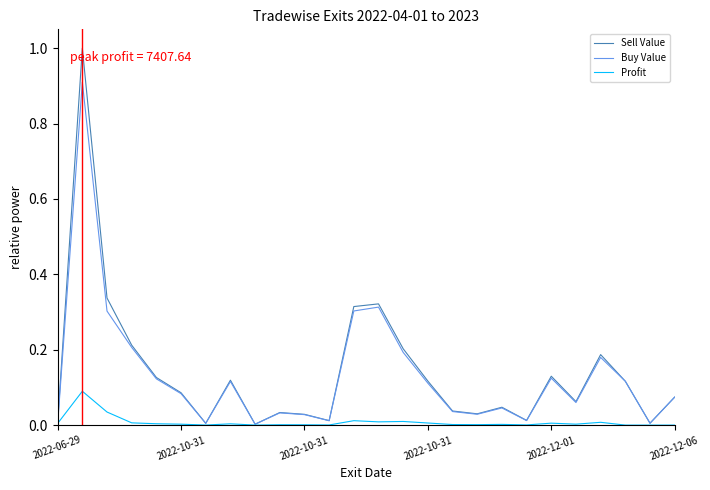

Rank the series by their maximum value, from highest to lowest.

Sell Value, Buy Value, Profit